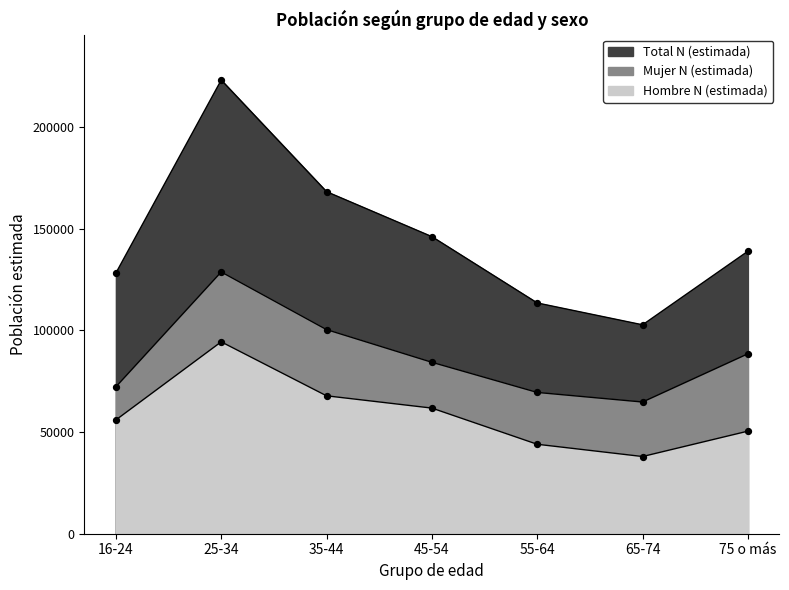

Which series has the largest Y range (max minus min)?

Total N (estimada)